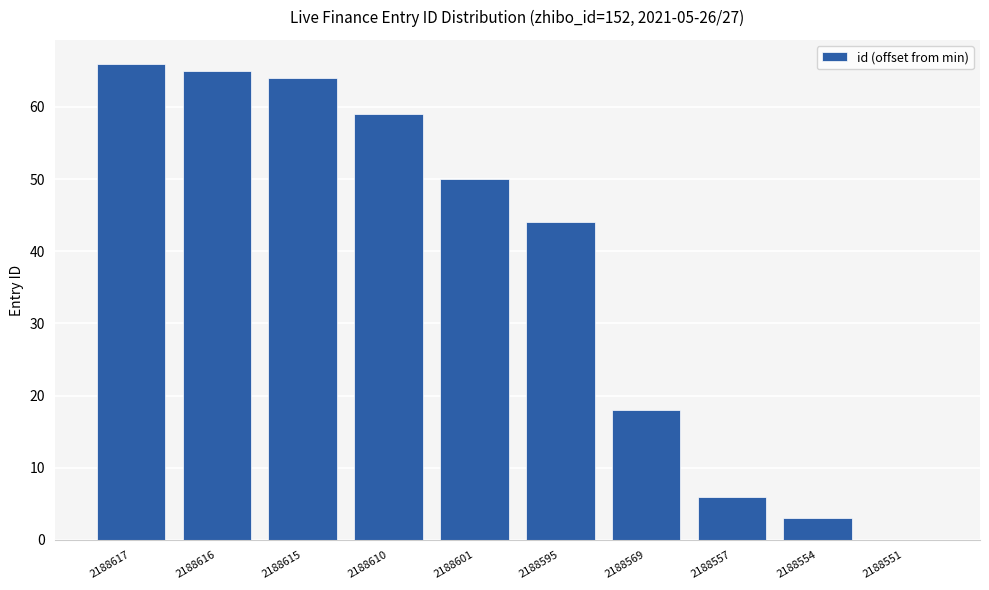

What is the maximum value shown in the chart?

66